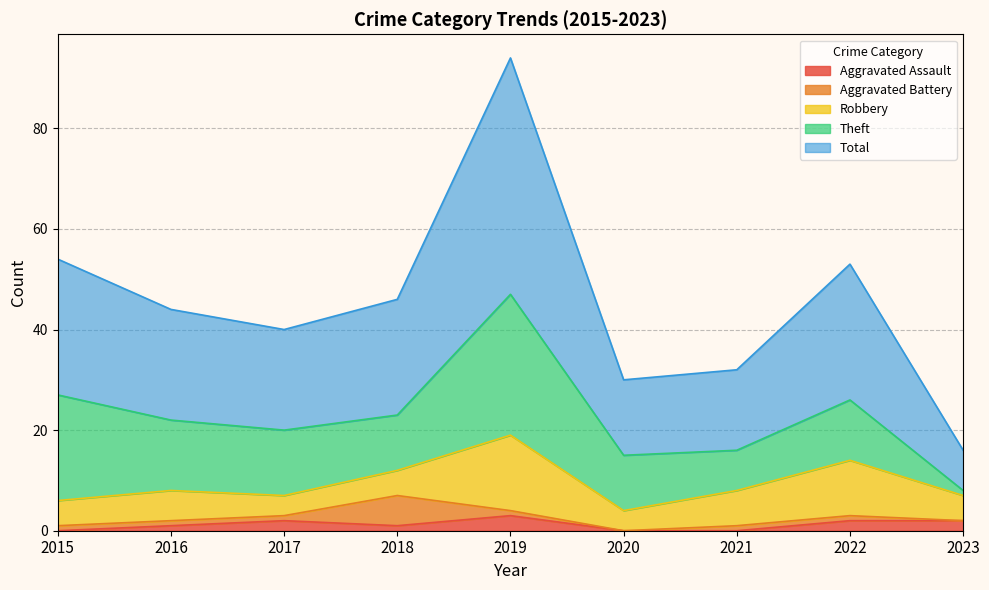

What is the highest value of the Robbery series?

15